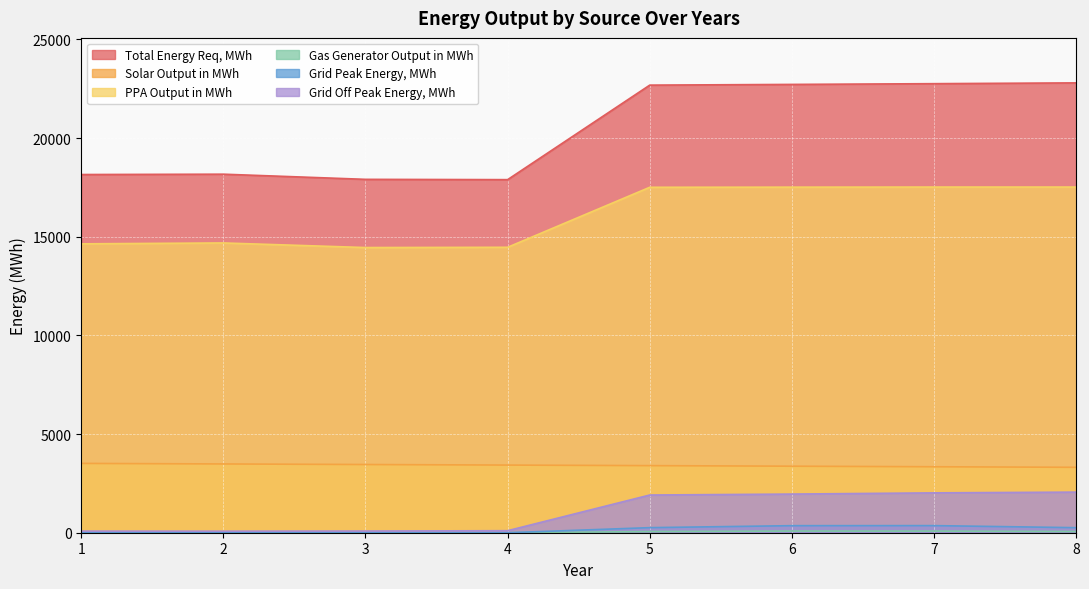

What is the average value of the Solar Output in MWh series?

3414.5